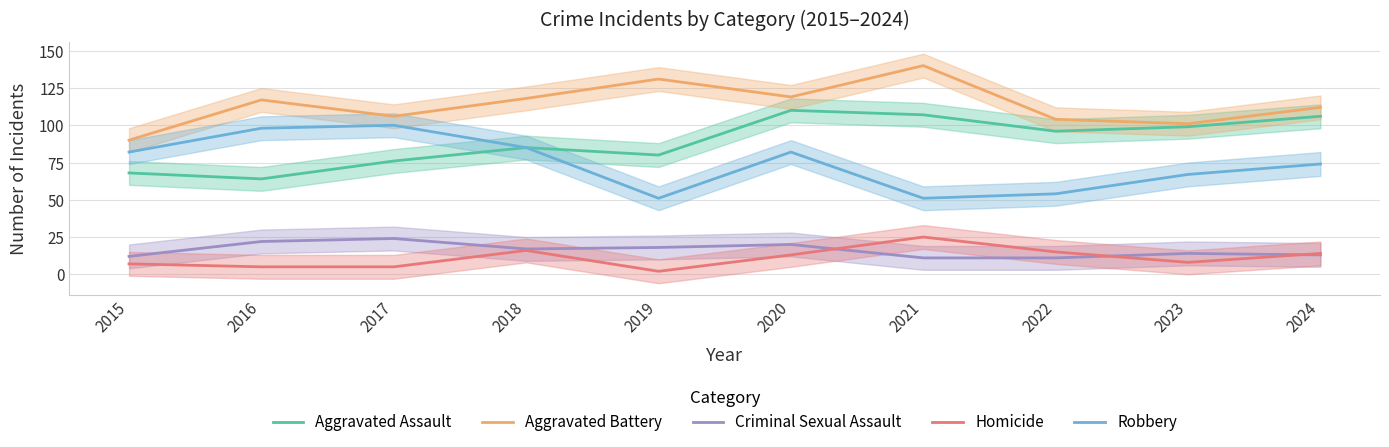

What is the spread (max minus min) of values at 2021?

129